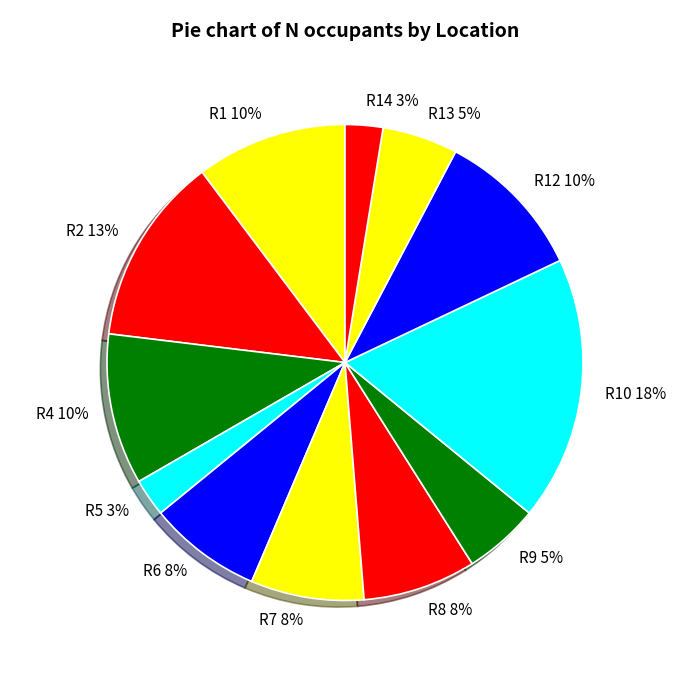

Combined, do R9 and R13 account for over 50%?

No